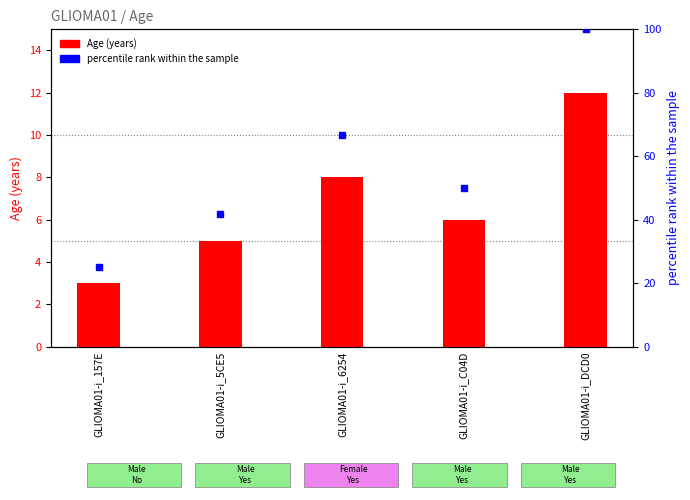

What is the minimum value for Age (years)?

3.0